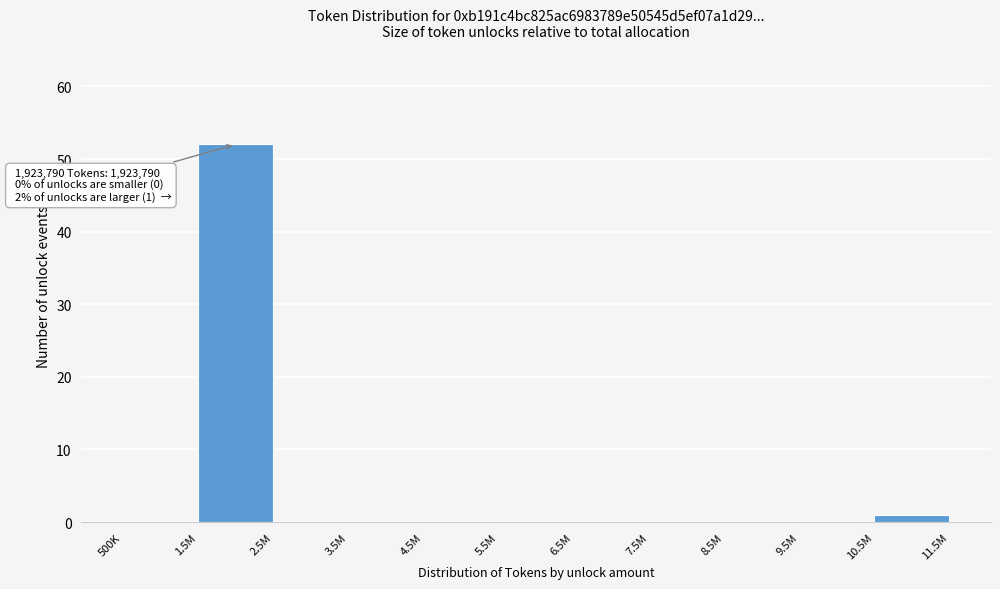

Reading left to right, extract all data points from this chart.

500K=0	1.5M=52	2.5M=0	3.5M=0	4.5M=0	5.5M=0	6.5M=0	7.5M=0	8.5M=0	9.5M=0	10.5M=1